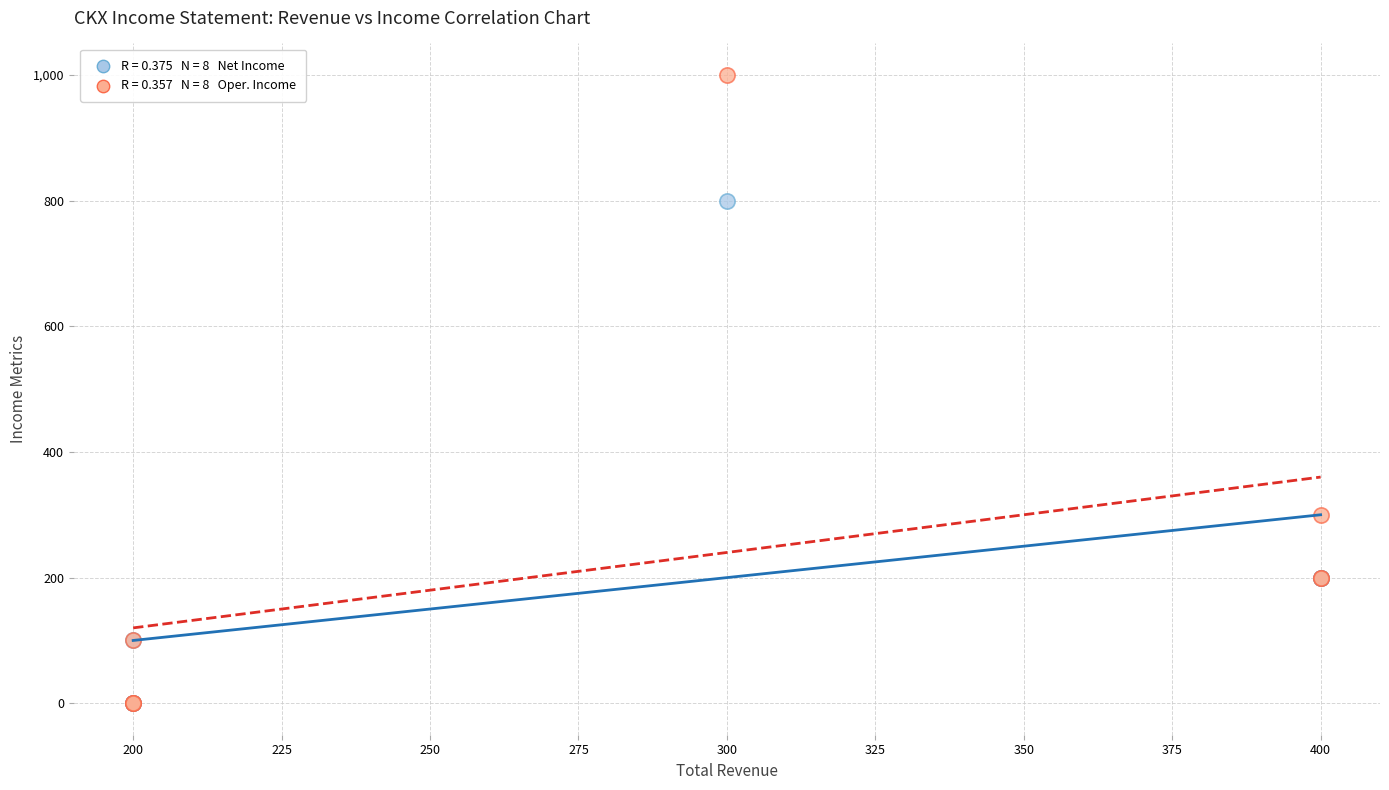

Across all series, what Y value is closest to 500?

300